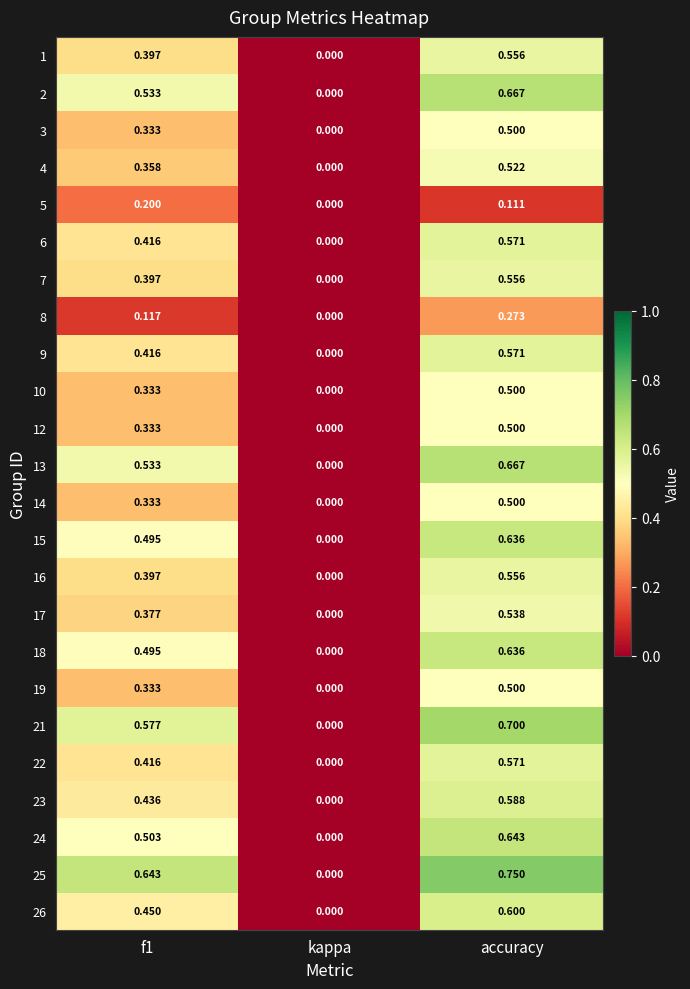

Which label corresponds to the largest value in the chart?

accuracy